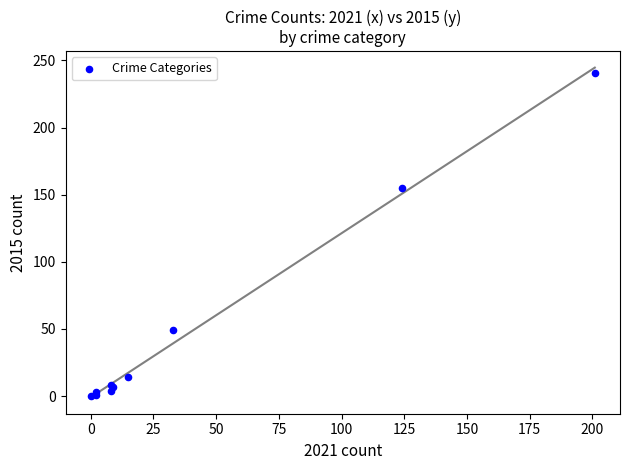

What Y value in the scatter plot is closest to 120?

155